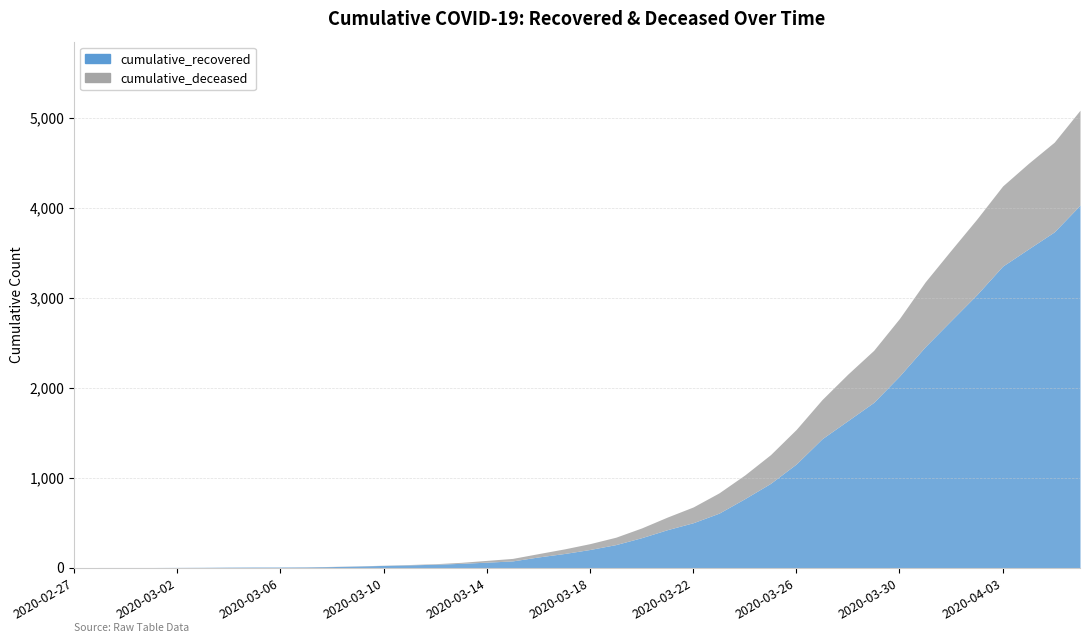

List the series in order of their overall mean, highest first.

cumulative_recovered, cumulative_deceased